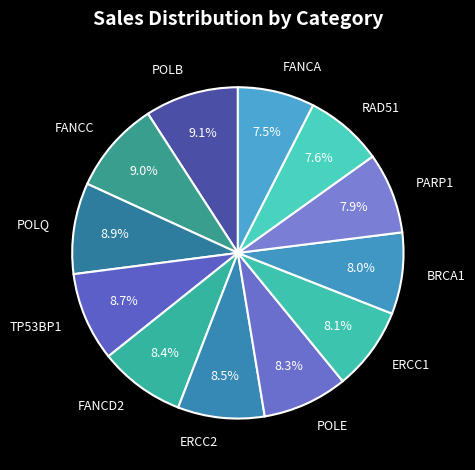

To the nearest percent, what percentage of the pie is POLB?

9%